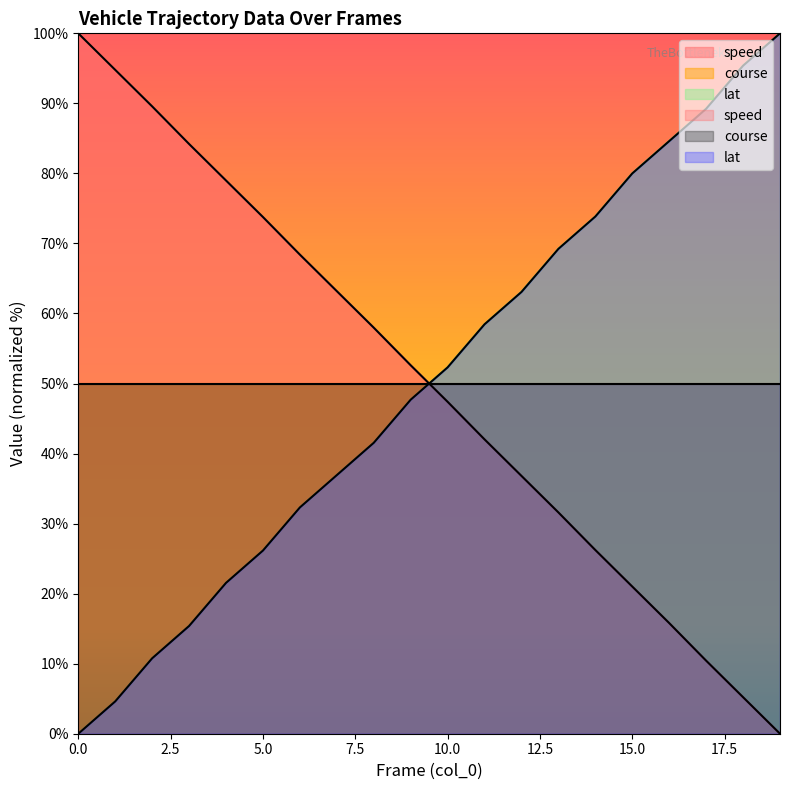

What is the value of the lat point at the 19th from the left?

95.4